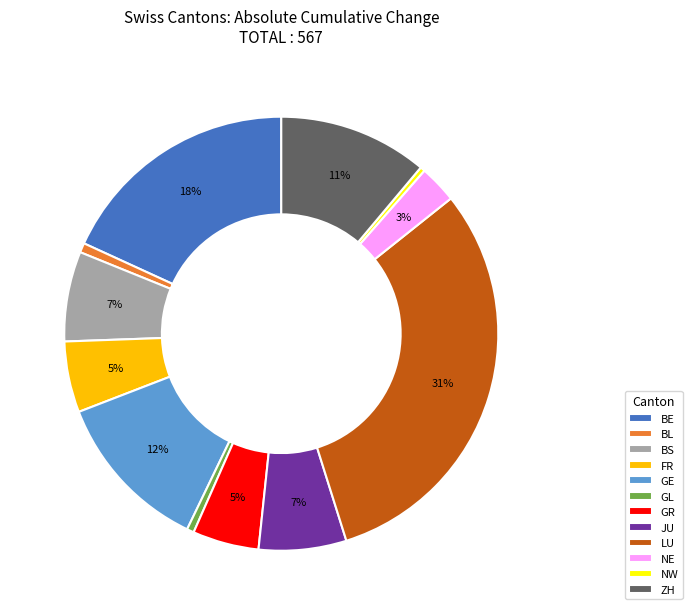

Does NW account for over 50% of the chart?

No